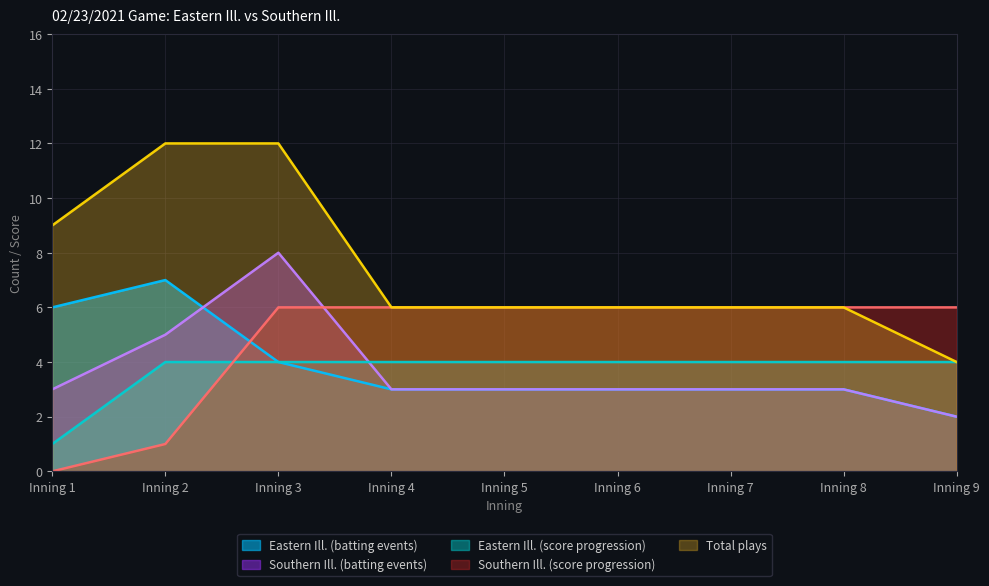

What is the maximum value shown in the chart?

12